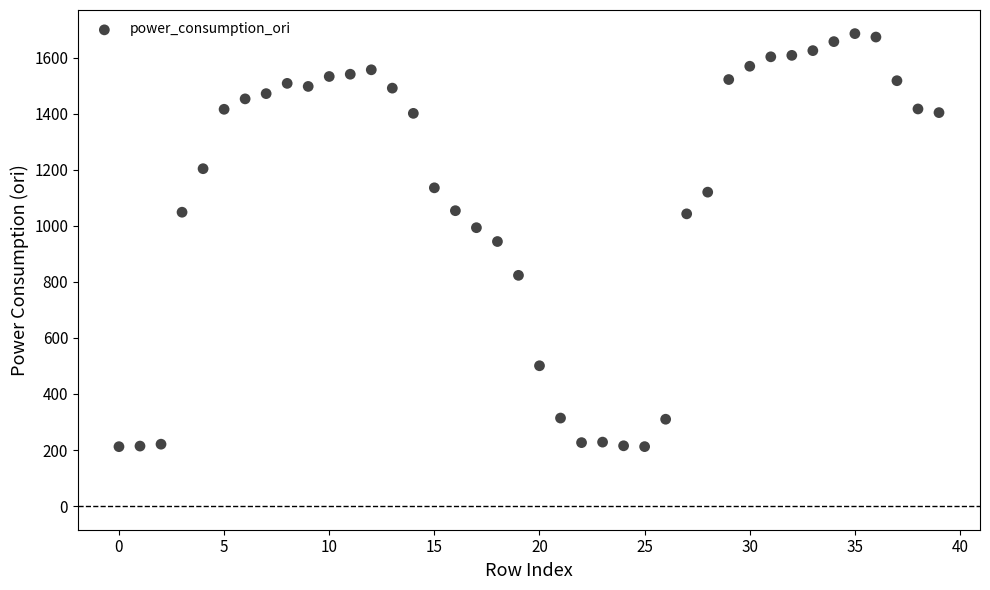

What is the range of Y values (max minus min)?

1473.6